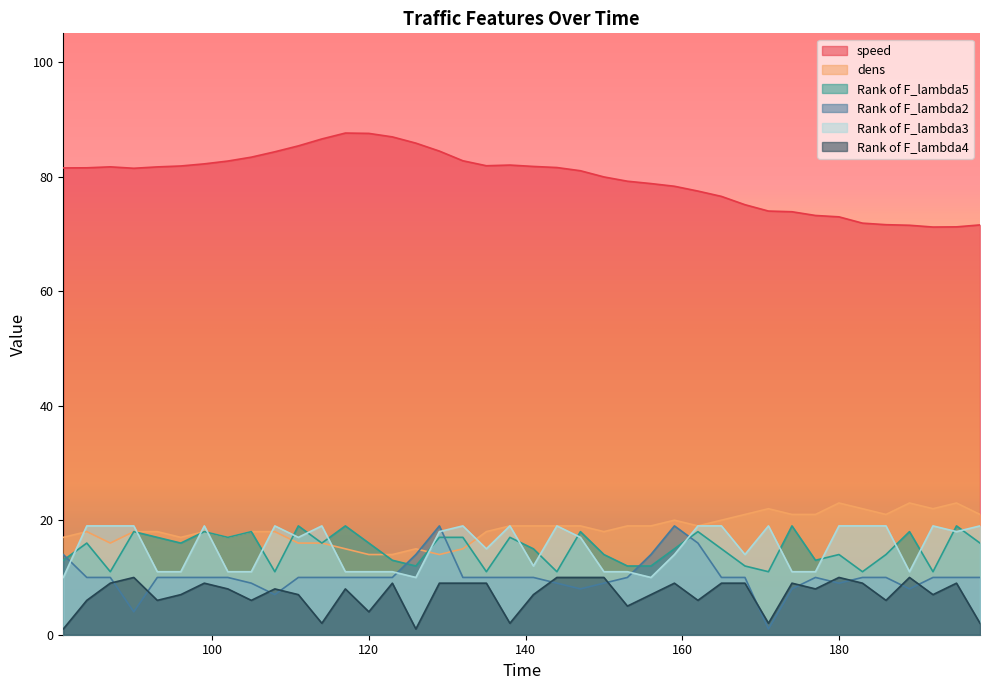

How many lines are shown in the chart?

6